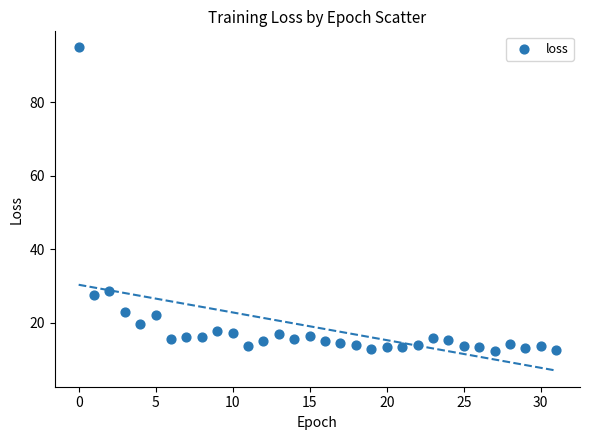

What Y value in the scatter plot is closest to 53?

28.6